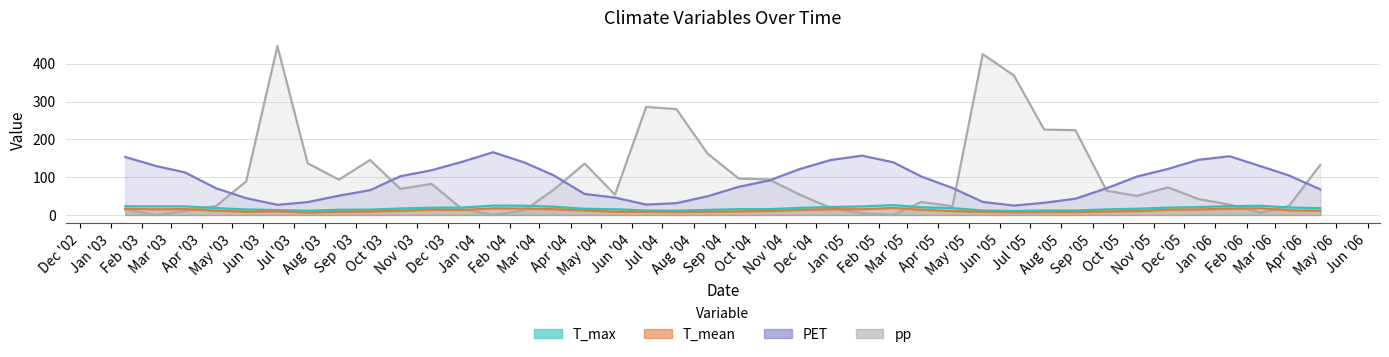

What is the difference between the second highest and second lowest values in the T_max series?

13.5